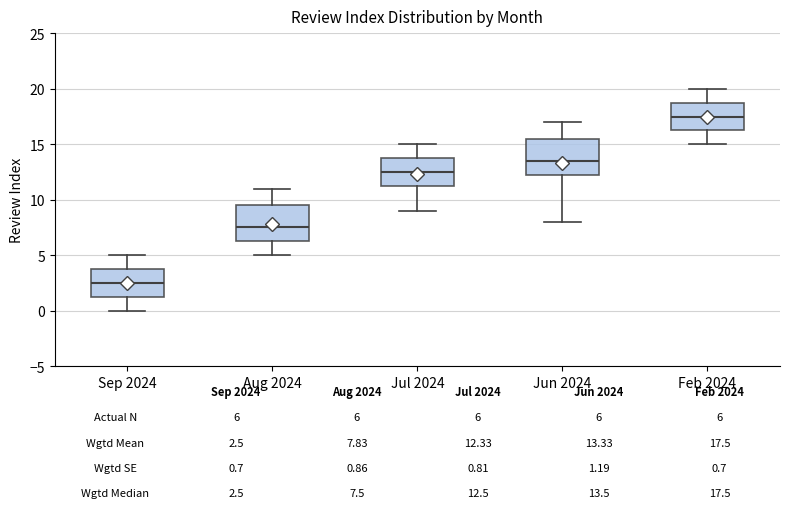

Which box has the lowest median line?

Sep 2024